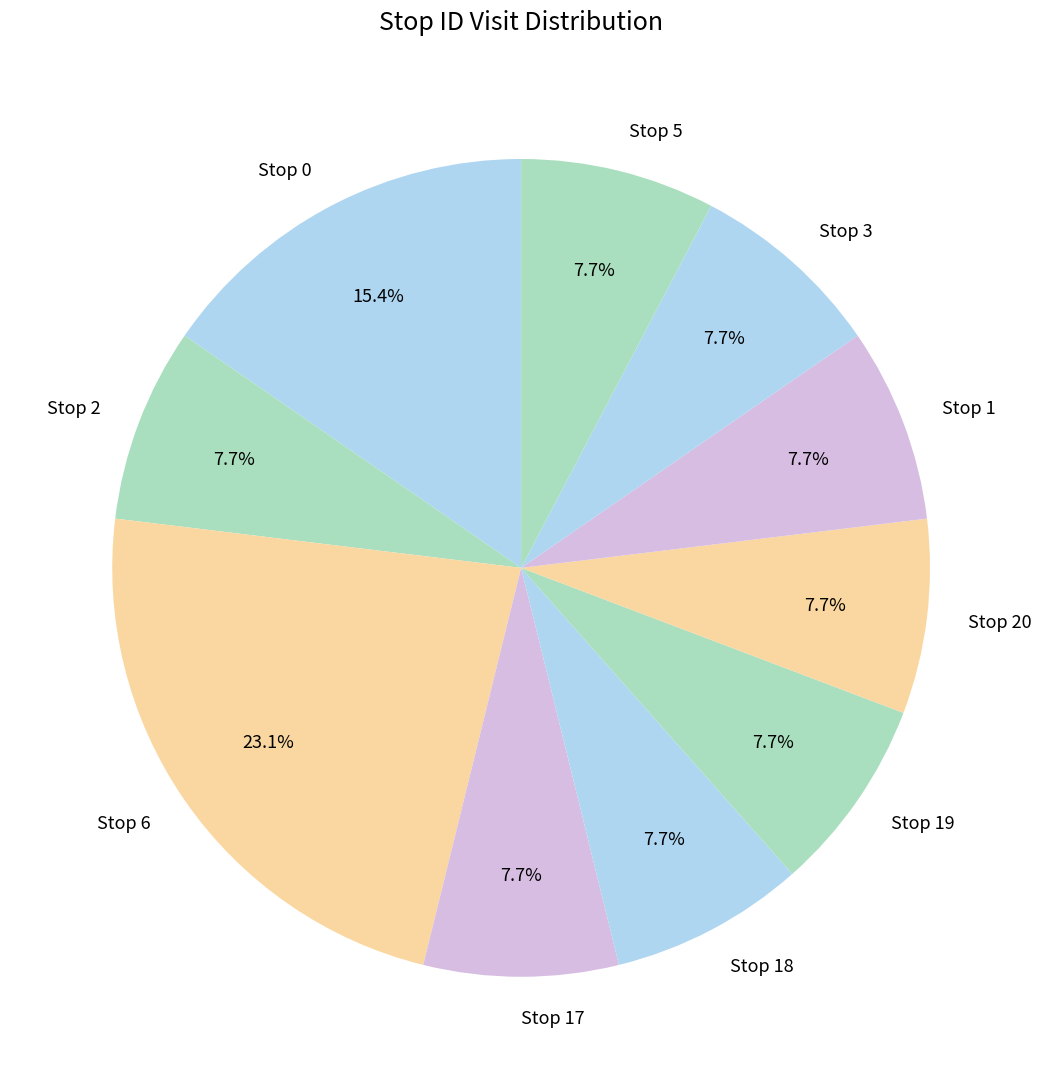

How many slices are in this pie chart?

10